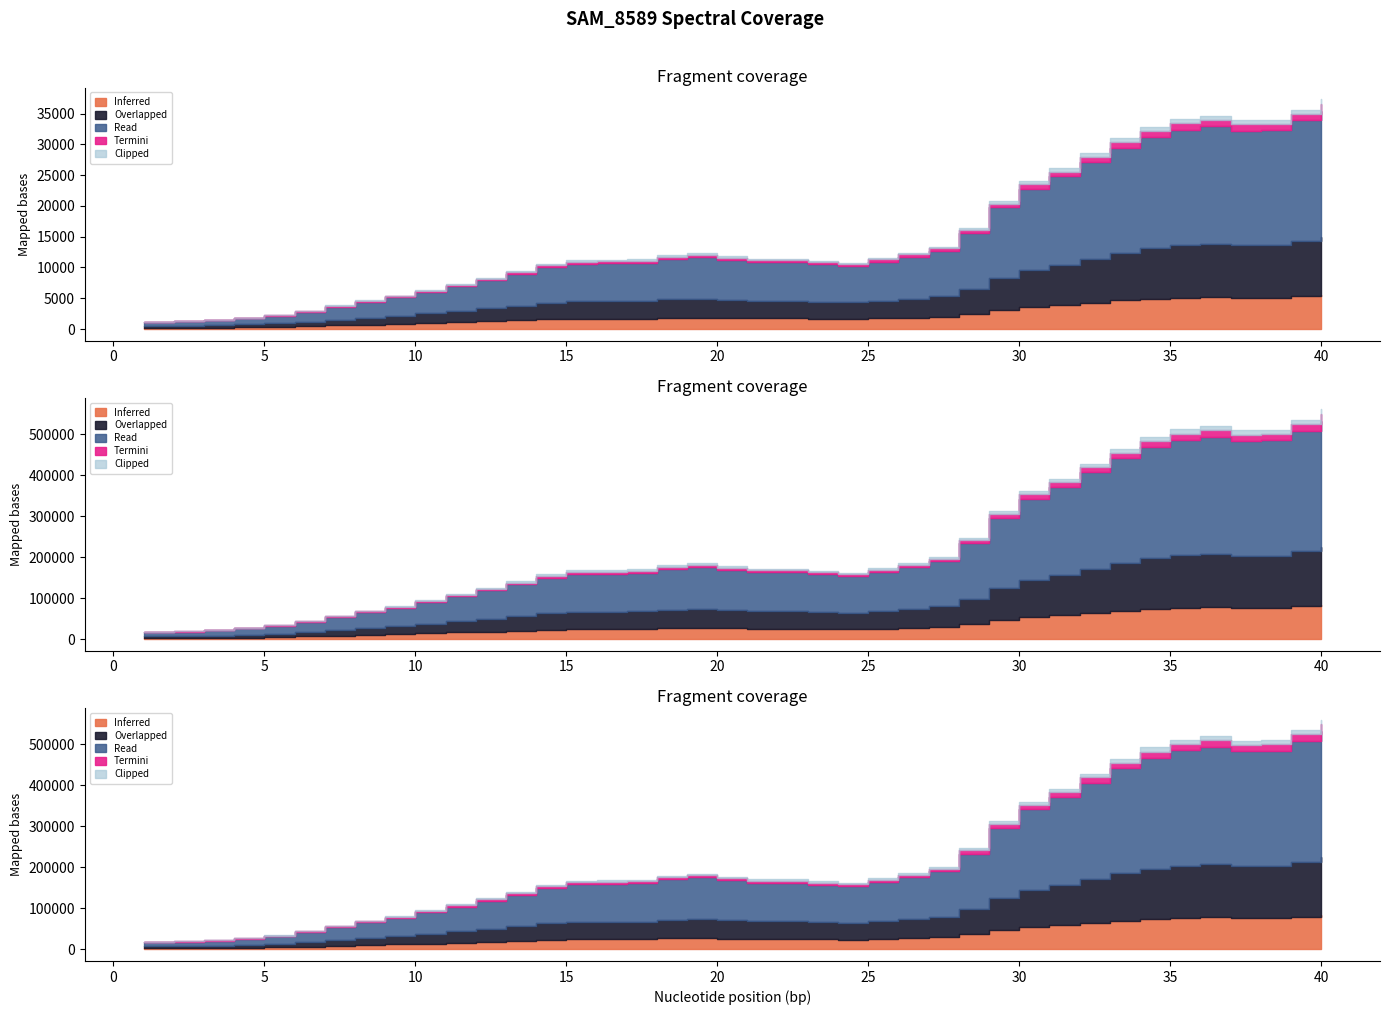

Does the chart display data point markers on the line(s)?

No